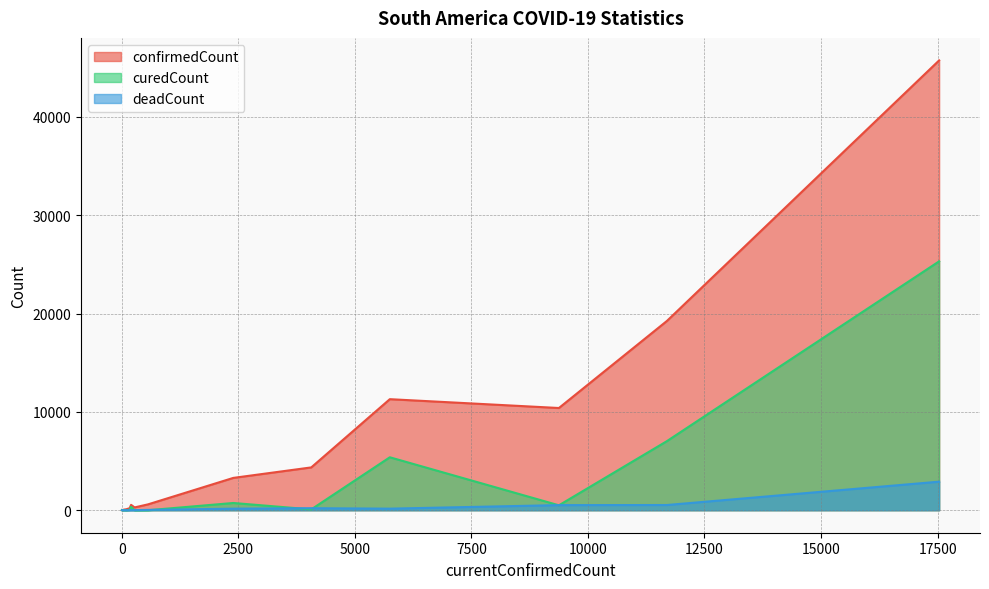

What is the average value of the confirmedCount series?

6412